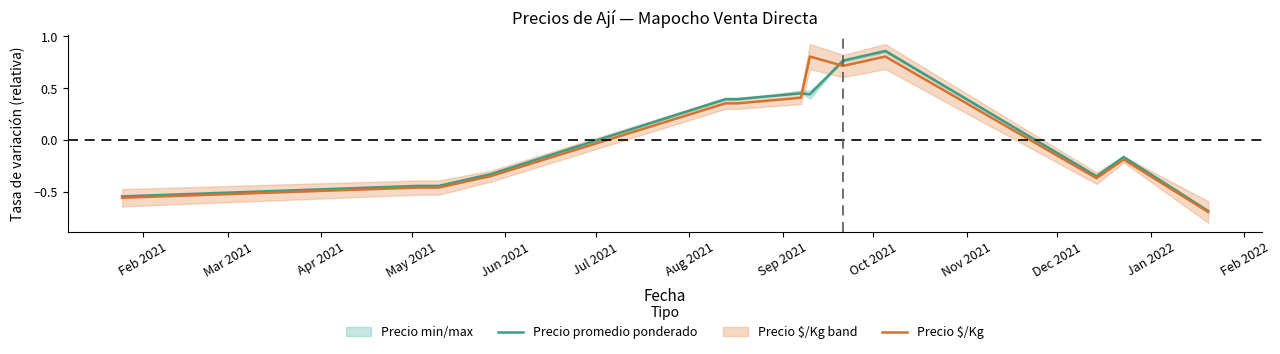

How many data points does each series have?

14